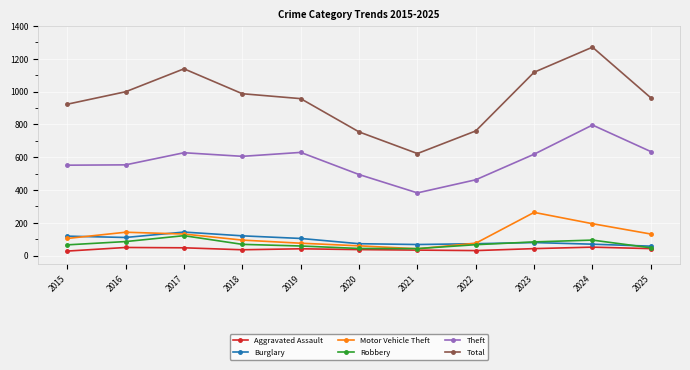

What is the minimum value shown in the chart?

27